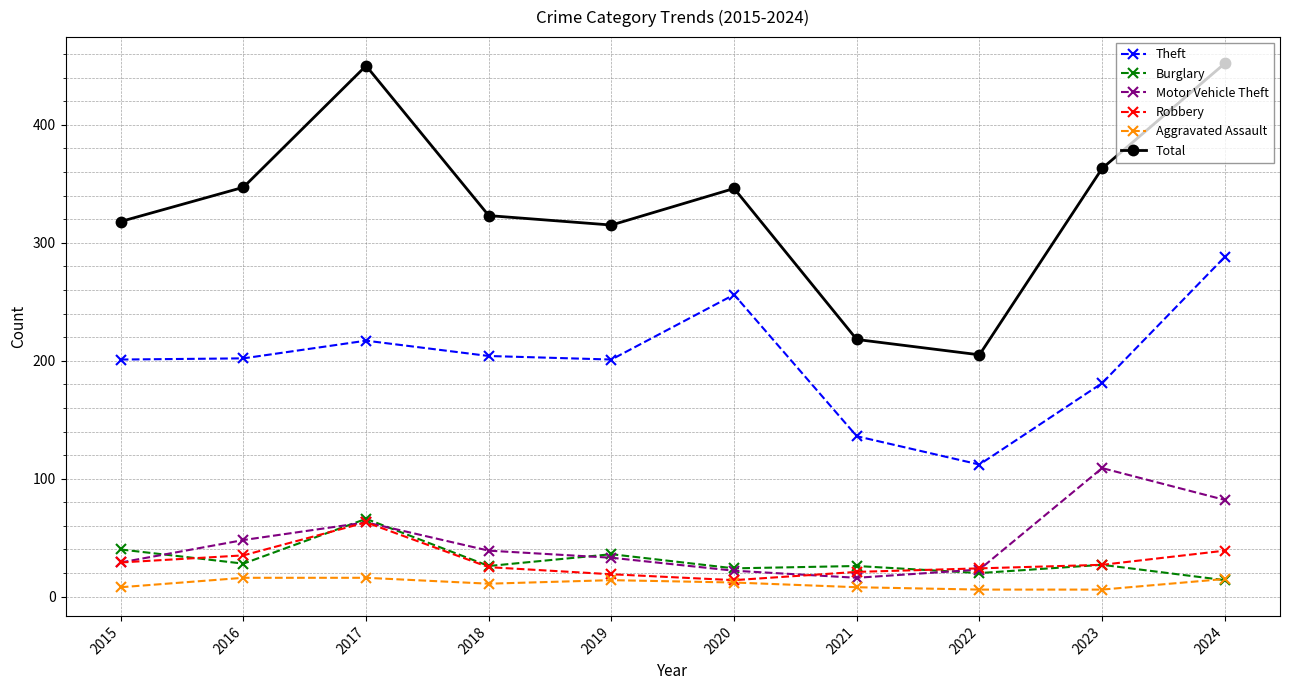

Which series has the widest spread of values?

Total